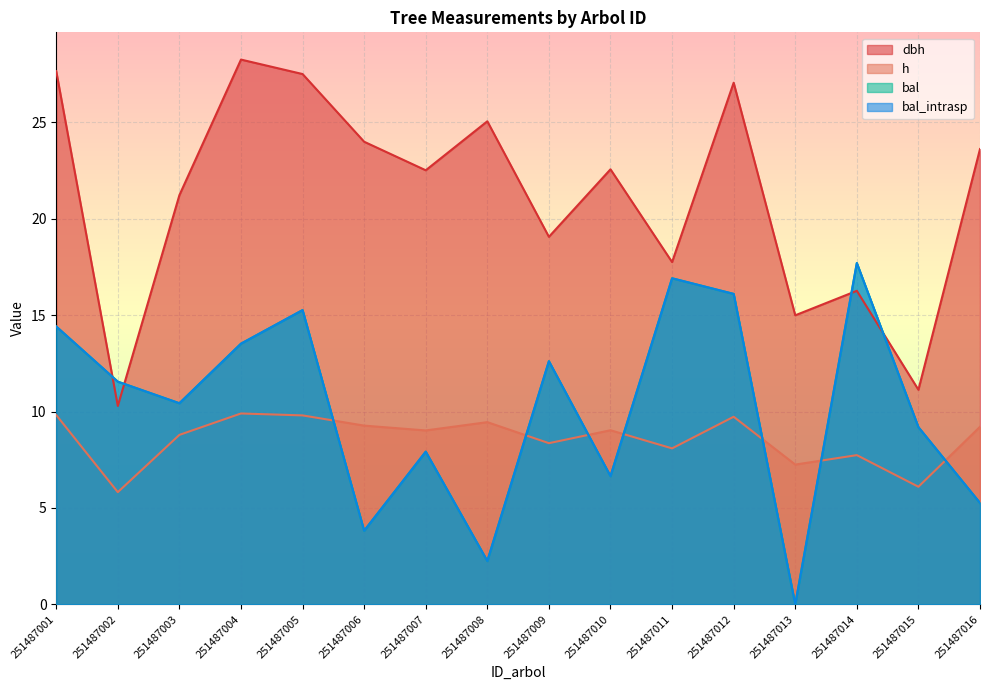

What is the sum of the h values at 251487006 and 251487008?

18.7